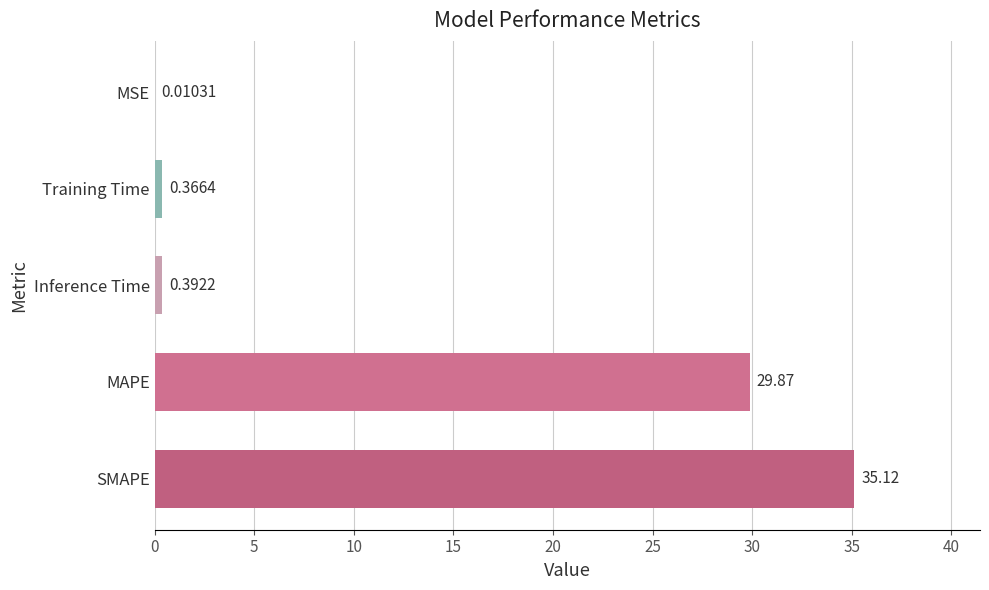

What is the change in value from Training Time to MSE?

-0.4